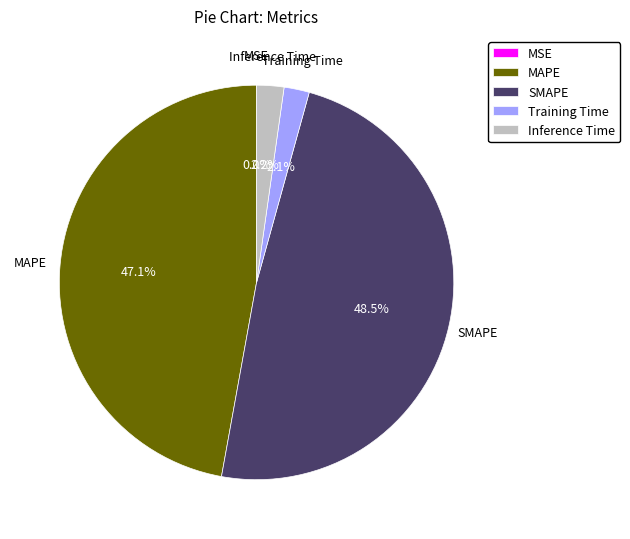

To the nearest percent, what is the combined percentage of Training Time and Inference Time?

4%